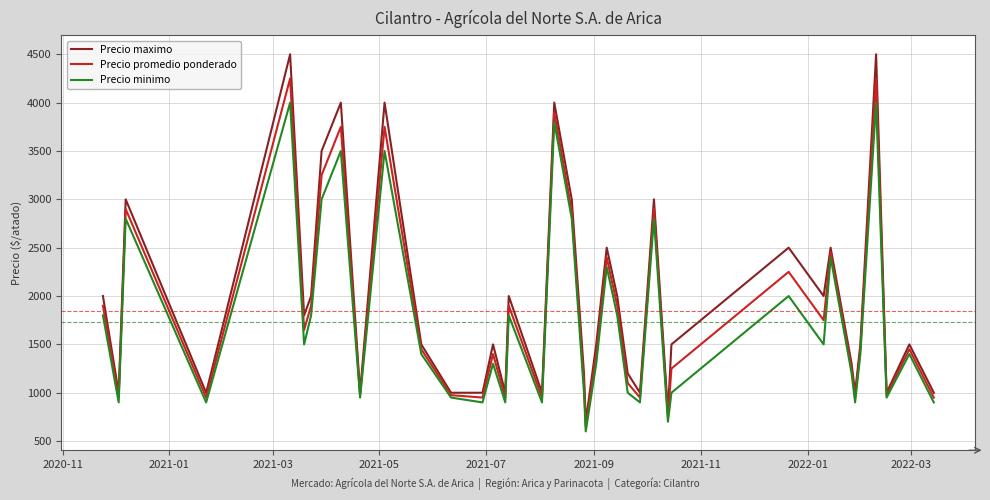

What is the smallest value displayed?

600